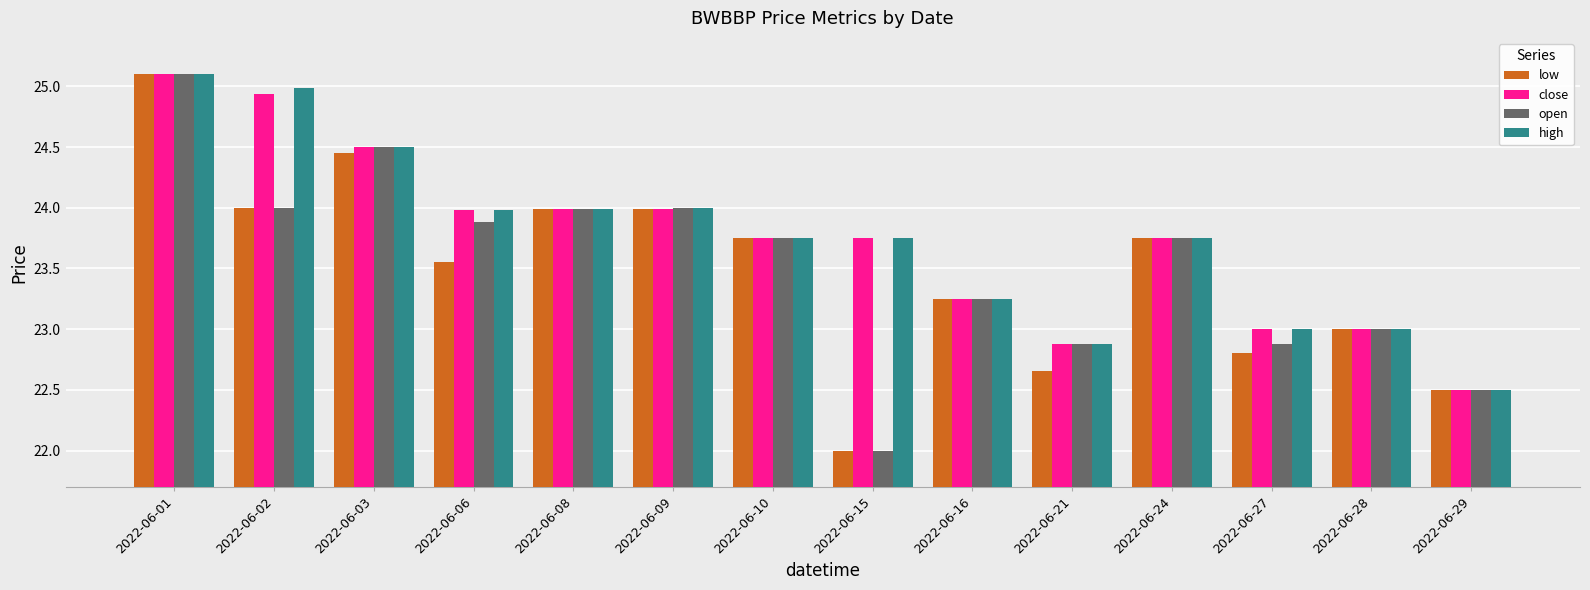

What is the total value across all series at 2022-06-27?

91.7